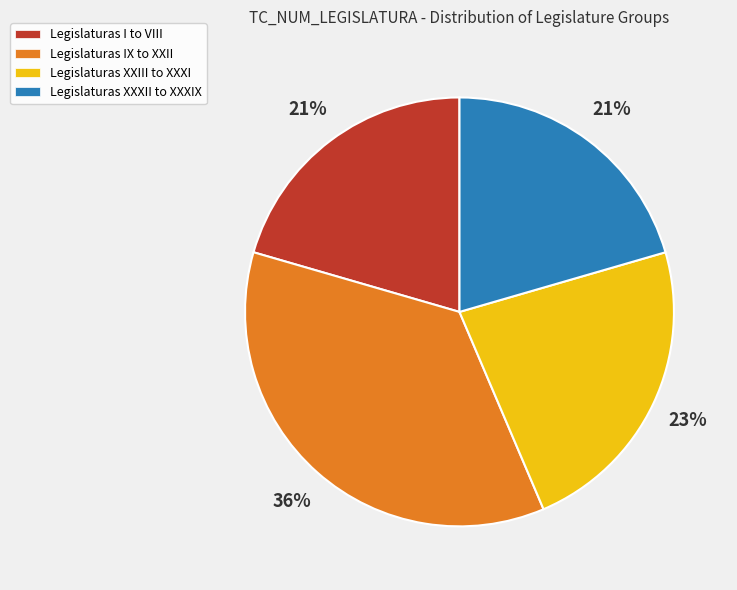

To the nearest percent, what is the difference between the largest and smallest slice percentages?

15%